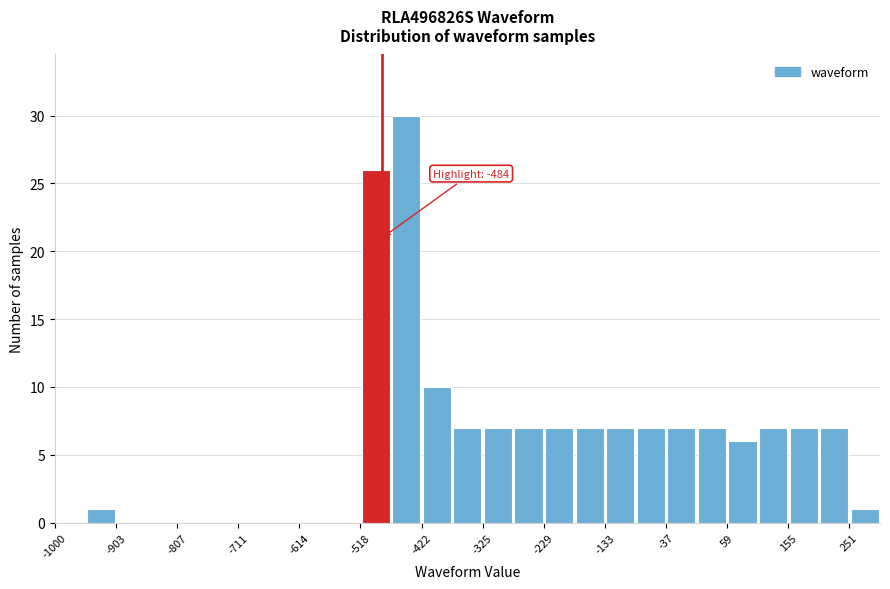

Over which range of the x-axis is the bar tallest?

-470 to -420